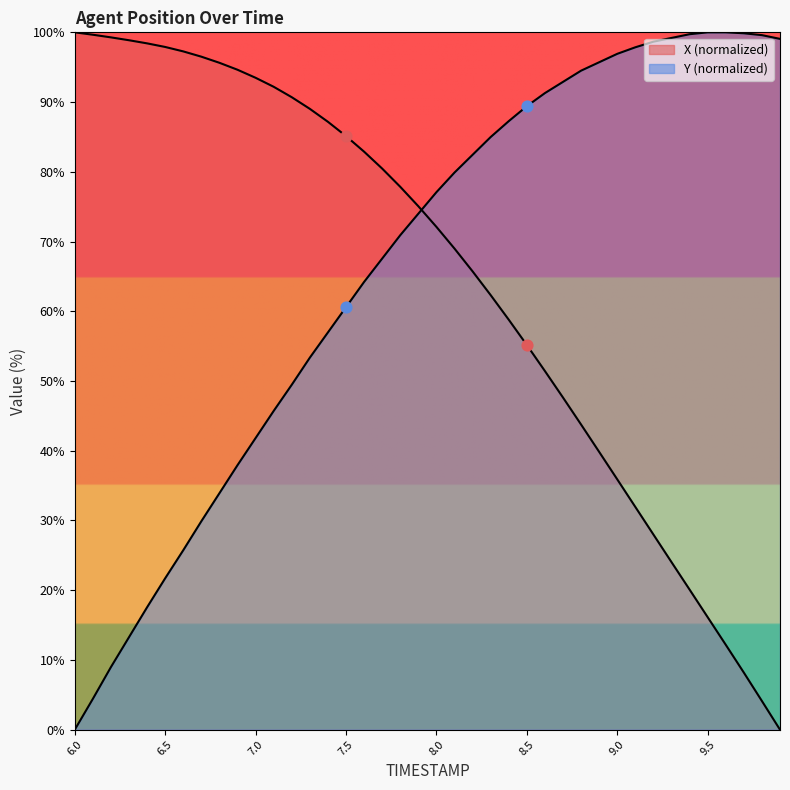

Which series reaches the minimum Y coordinate?

X